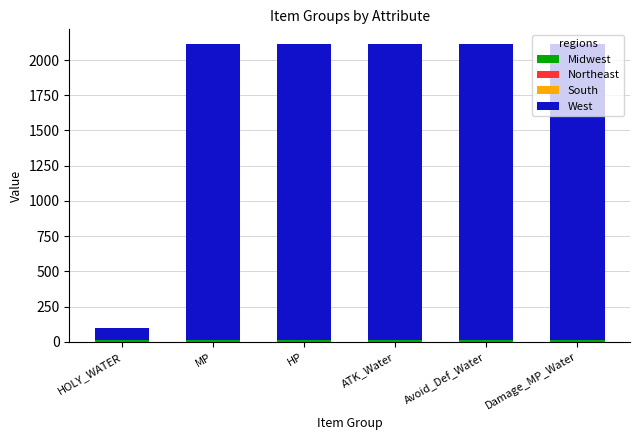

What is the label of the 6th bar from the right?

HOLY_WATER